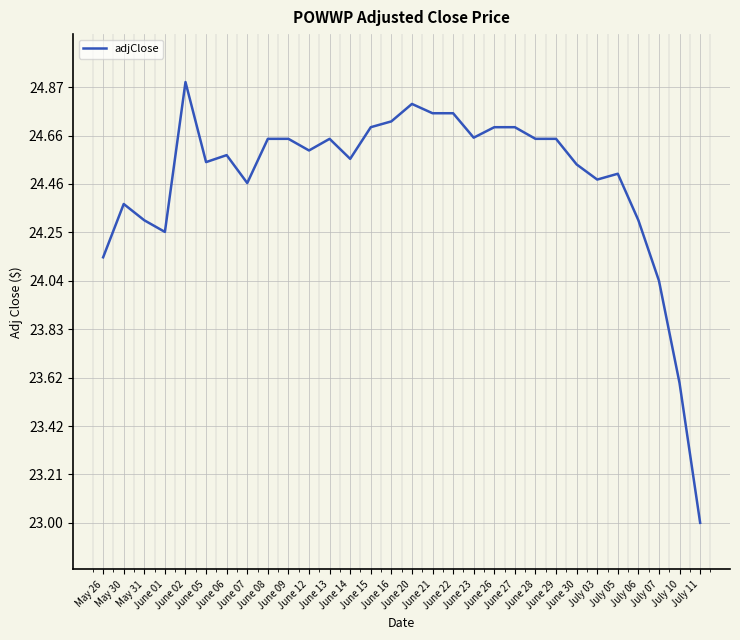

Where is the first local maximum?

May 30